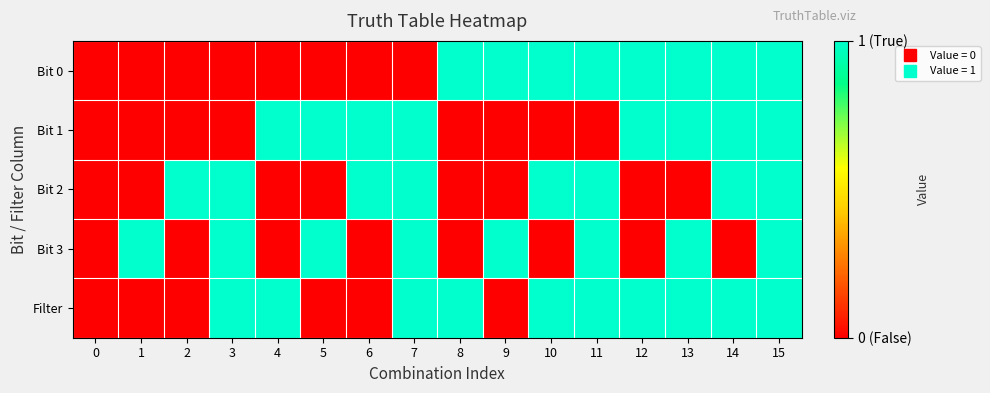

How many categories are shown in the chart?

16